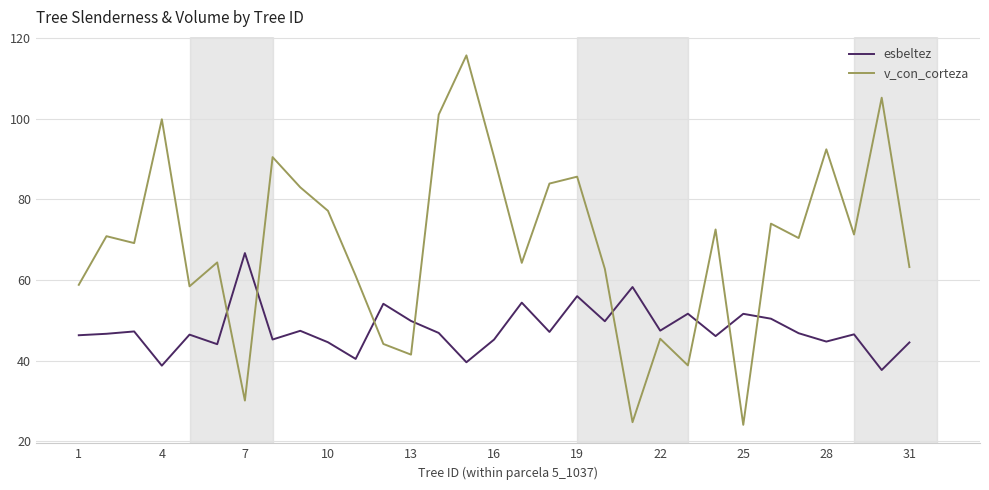

Which series has the largest total across all categories?

v_con_corteza